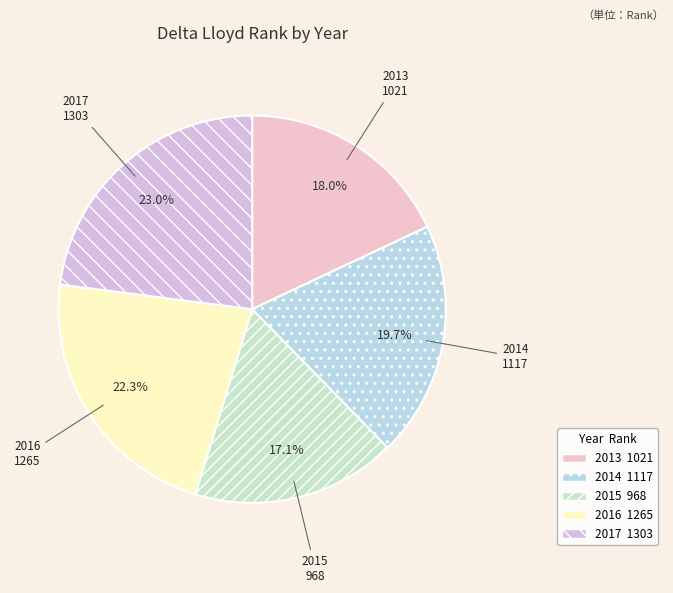

True or false: 2013 accounts for 11% of the total.

False